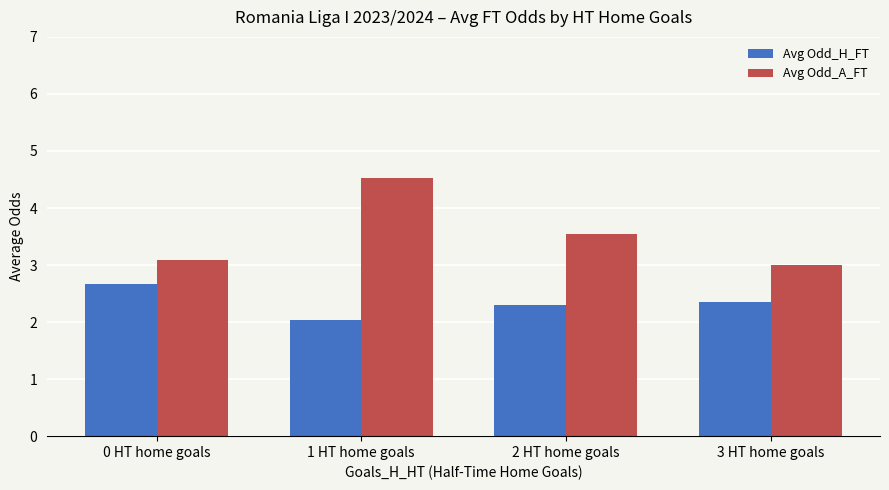

What position from the right is 0 HT home goals?

4